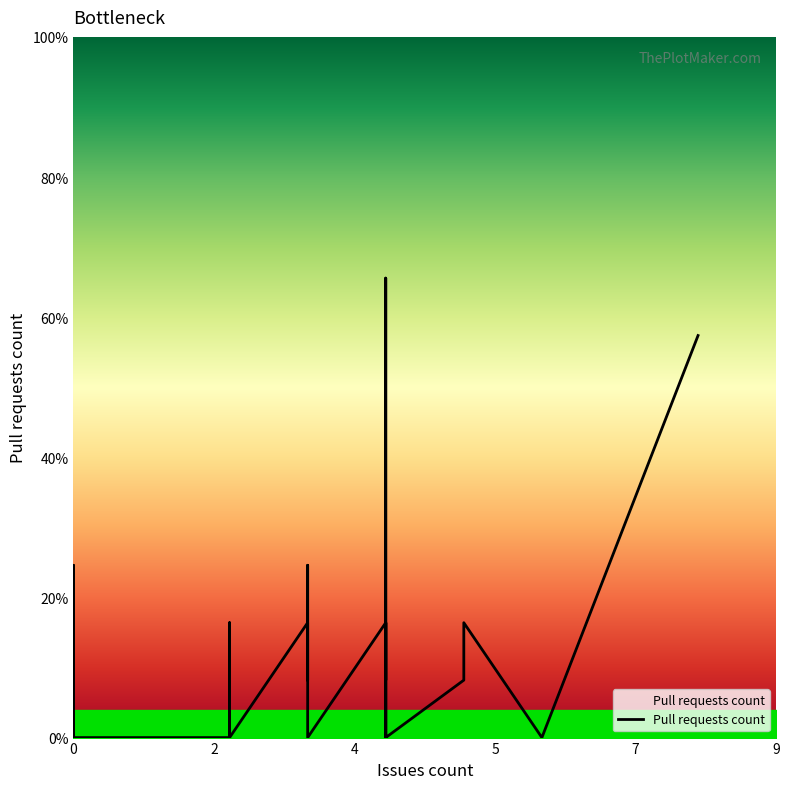

Is this an area chart (filled region under the line)?

No